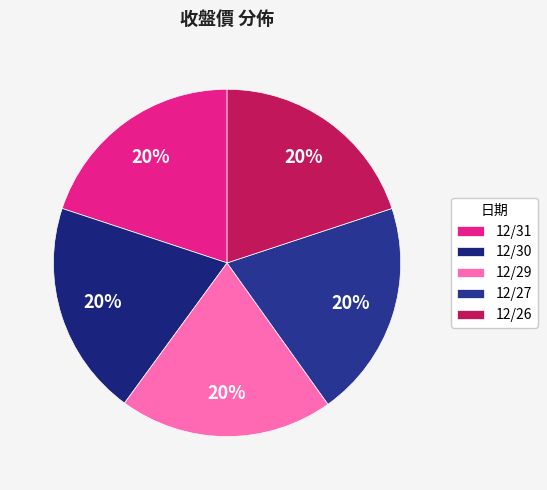

To the nearest percent, what is the combined percentage of 12/26 and 12/27?

40%